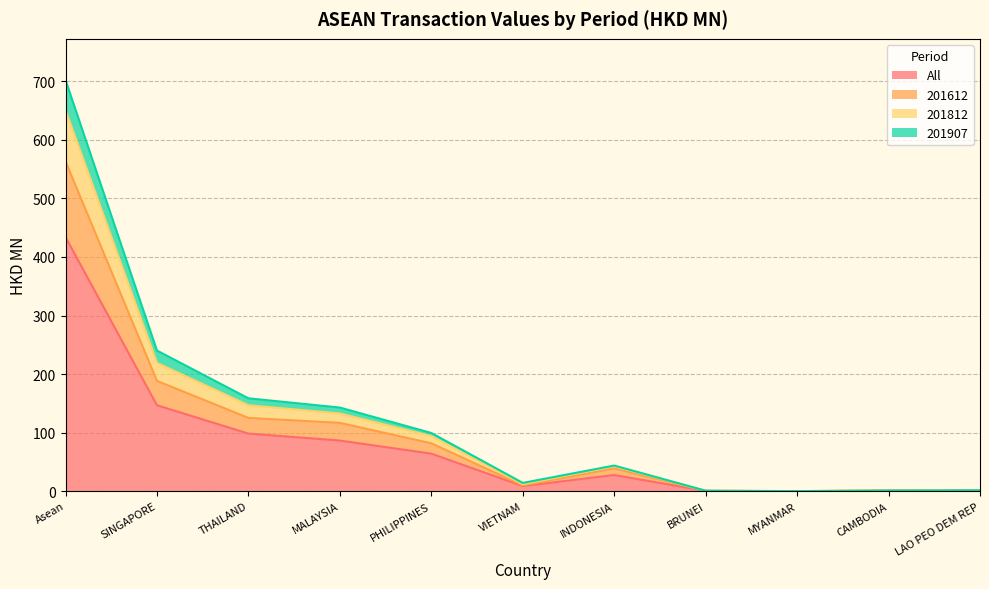

True or false: 201907 and 201812 cross at least once.

False